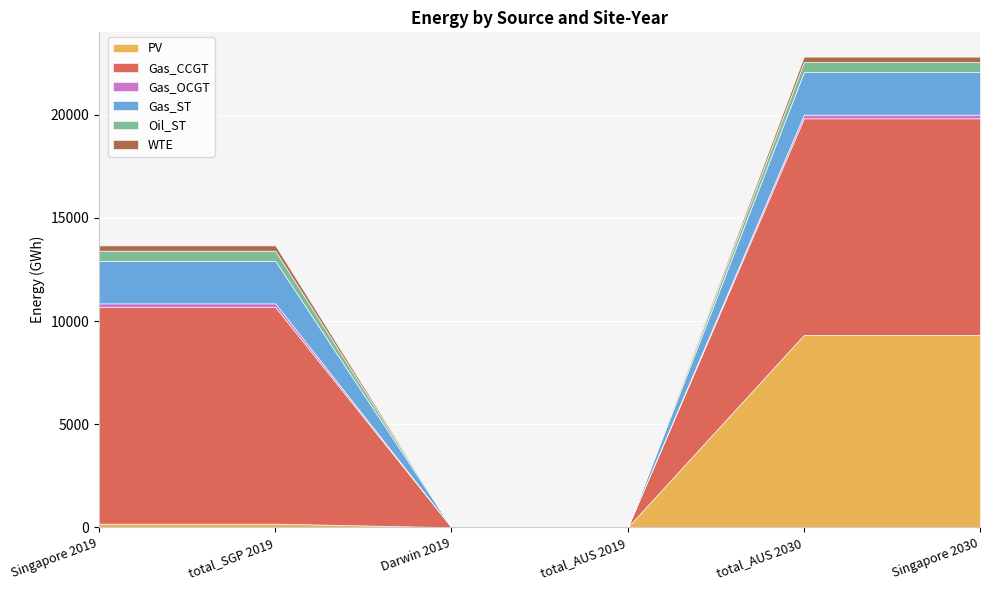

True or false: Oil_ST and Gas_ST intersect in this chart.

False